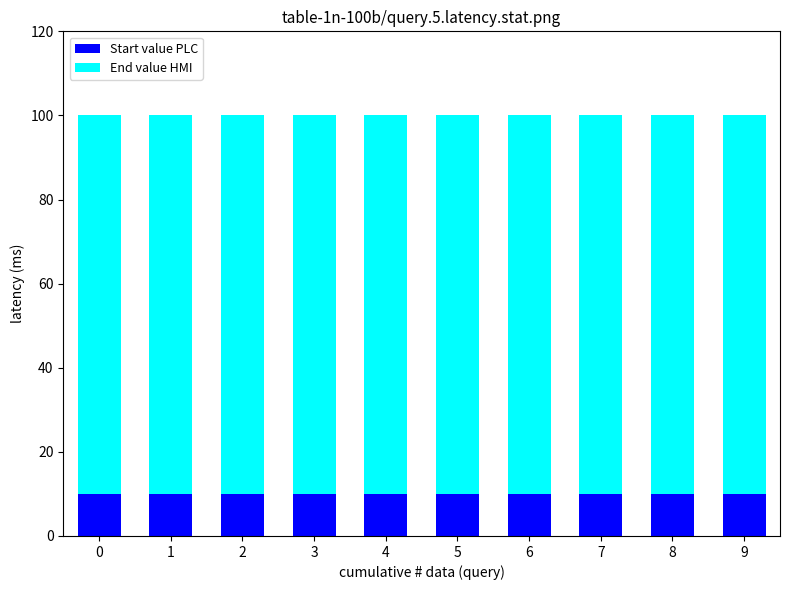

The value of Start value PLC at 4 is 10. True or false?

True